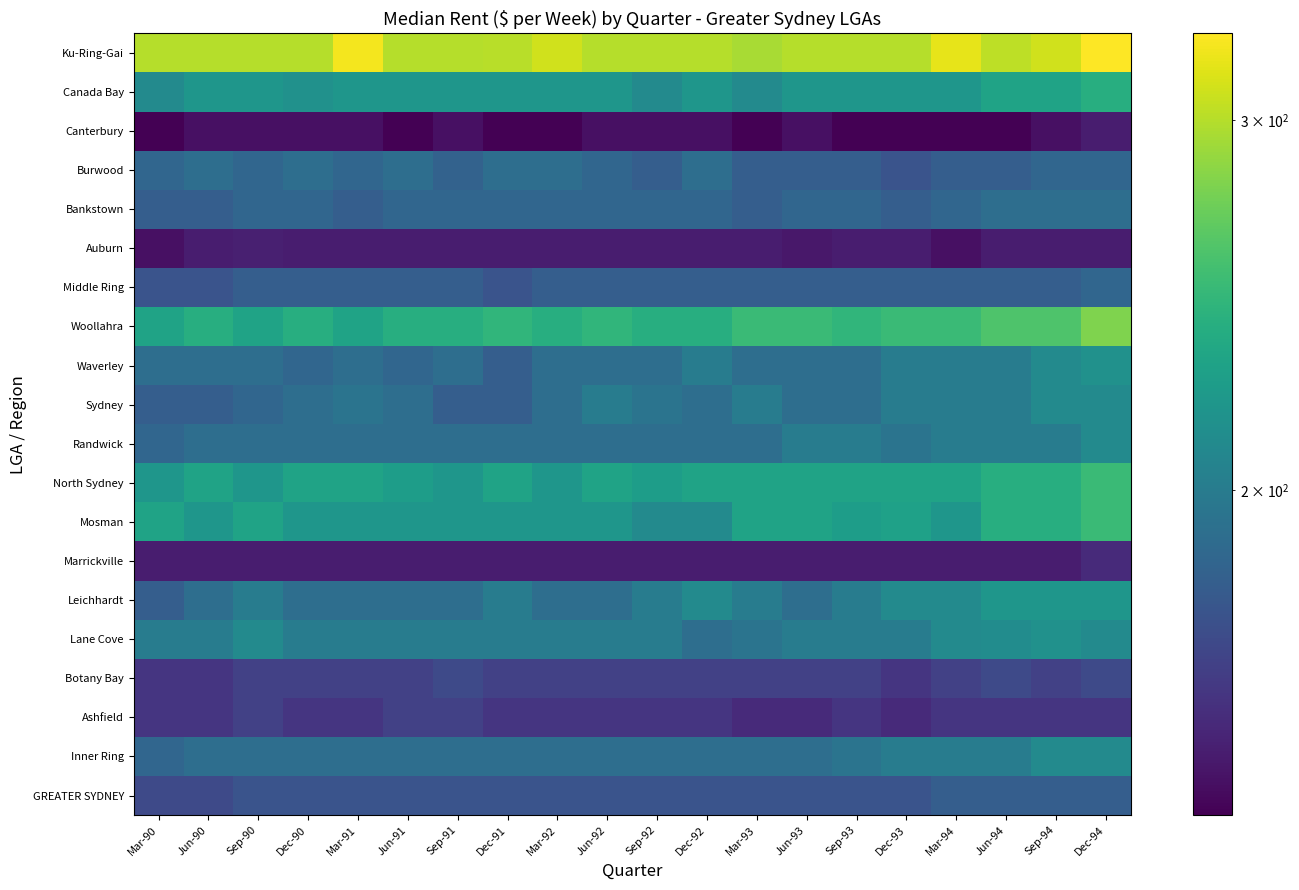

Reading left to right, transcribe all the data shown in this chart.

GREATER SYDNEY: Mar-90=170	Jun-90=170	Sep-90=175	Dec-90=175	Mar-91=175	Jun-91=175	Sep-91=175	Dec-91=175	Mar-92=175	Jun-92=175	Sep-92=175	Dec-92=175	Mar-93=175	Jun-93=175	Sep-93=175	Dec-93=175	Mar-94=180	Jun-94=180	Sep-94=180	Dec-94=180
Inner Ring: Mar-90=185	Jun-90=190	Sep-90=190	Dec-90=190	Mar-91=190	Jun-91=190	Sep-91=190	Dec-91=190	Mar-92=190	Jun-92=190	Sep-92=190	Dec-92=190	Mar-93=190	Jun-93=190	Sep-93=195	Dec-93=200	Mar-94=200	Jun-94=200	Sep-94=210	Dec-94=210
Ashfield: Mar-90=160	Jun-90=160	Sep-90=165	Dec-90=160	Mar-91=160	Jun-91=165	Sep-91=165	Dec-91=160	Mar-92=160	Jun-92=160	Sep-92=160	Dec-92=160	Mar-93=155	Jun-93=155	Sep-93=160	Dec-93=155	Mar-94=160	Jun-94=160	Sep-94=160	Dec-94=160
Botany Bay: Mar-90=160	Jun-90=160	Sep-90=165	Dec-90=165	Mar-91=165	Jun-91=165	Sep-91=170	Dec-91=165	Mar-92=165	Jun-92=165	Sep-92=165	Dec-92=165	Mar-93=165	Jun-93=165	Sep-93=165	Dec-93=160	Mar-94=165	Jun-94=170	Sep-94=165	Dec-94=170
Lane Cove: Mar-90=200	Jun-90=200	Sep-90=210	Dec-90=200	Mar-91=200	Jun-91=200	Sep-91=200	Dec-91=200	Mar-92=200	Jun-92=200	Sep-92=200	Dec-92=190	Mar-93=195	Jun-93=200	Sep-93=200	Dec-93=200	Mar-94=210	Jun-94=212	Sep-94=215	Dec-94=210
Leichhardt: Mar-90=180	Jun-90=190	Sep-90=200	Dec-90=190	Mar-91=190	Jun-91=190	Sep-91=190	Dec-91=200	Mar-92=190	Jun-92=190	Sep-92=200	Dec-92=210	Mar-93=200	Jun-93=190	Sep-93=200	Dec-93=210	Mar-94=210	Jun-94=220	Sep-94=220	Dec-94=220
Marrickville: Mar-90=150	Jun-90=150	Sep-90=150	Dec-90=150	Mar-91=150	Jun-91=150	Sep-91=150	Dec-91=150	Mar-92=150	Jun-92=150	Sep-92=150	Dec-92=150	Mar-93=150	Jun-93=150	Sep-93=150	Dec-93=150	Mar-94=150	Jun-94=150	Sep-94=150	Dec-94=155
Mosman: Mar-90=230	Jun-90=220	Sep-90=230	Dec-90=220	Mar-91=220	Jun-91=220	Sep-91=220	Dec-91=220	Mar-92=220	Jun-92=220	Sep-92=210	Dec-92=210	Mar-93=230	Jun-93=230	Sep-93=225	Dec-93=228	Mar-94=220	Jun-94=240	Sep-94=240	Dec-94=250
North Sydney: Mar-90=220	Jun-90=230	Sep-90=220	Dec-90=230	Mar-91=230	Jun-91=225	Sep-91=220	Dec-91=230	Mar-92=220	Jun-92=230	Sep-92=225	Dec-92=230	Mar-93=230	Jun-93=230	Sep-93=230	Dec-93=230	Mar-94=230	Jun-94=240	Sep-94=240	Dec-94=250
Randwick: Mar-90=185	Jun-90=190	Sep-90=190	Dec-90=190	Mar-91=190	Jun-91=190	Sep-91=190	Dec-91=190	Mar-92=190	Jun-92=190	Sep-92=190	Dec-92=190	Mar-93=190	Jun-93=200	Sep-93=200	Dec-93=195	Mar-94=200	Jun-94=200	Sep-94=200	Dec-94=210
Sydney: Mar-90=180	Jun-90=180	Sep-90=185	Dec-90=190	Mar-91=195	Jun-91=190	Sep-91=180	Dec-91=180	Mar-92=190	Jun-92=200	Sep-92=195	Dec-92=190	Mar-93=200	Jun-93=190	Sep-93=190	Dec-93=200	Mar-94=200	Jun-94=200	Sep-94=210	Dec-94=210
Waverley: Mar-90=190	Jun-90=190	Sep-90=190	Dec-90=185	Mar-91=190	Jun-91=185	Sep-91=190	Dec-91=180	Mar-92=190	Jun-92=190	Sep-92=190	Dec-92=200	Mar-93=190	Jun-93=190	Sep-93=190	Dec-93=200	Mar-94=200	Jun-94=200	Sep-94=210	Dec-94=215
Woollahra: Mar-90=230	Jun-90=240	Sep-90=230	Dec-90=240	Mar-91=230	Jun-91=240	Sep-91=240	Dec-91=245	Mar-92=240	Jun-92=245	Sep-92=240	Dec-92=240	Mar-93=250	Jun-93=250	Sep-93=245	Dec-93=250	Mar-94=250	Jun-94=260	Sep-94=260	Dec-94=280
Middle Ring: Mar-90=175	Jun-90=175	Sep-90=180	Dec-90=180	Mar-91=180	Jun-91=180	Sep-91=180	Dec-91=175	Mar-92=180	Jun-92=180	Sep-92=180	Dec-92=180	Mar-93=180	Jun-93=180	Sep-93=180	Dec-93=180	Mar-94=180	Jun-94=180	Sep-94=180	Dec-94=185
Auburn: Mar-90=145	Jun-90=150	Sep-90=151	Dec-90=150	Mar-91=150	Jun-91=150	Sep-91=150	Dec-91=150	Mar-92=150	Jun-92=150	Sep-92=150	Dec-92=150	Mar-93=150	Jun-93=148	Sep-93=150	Dec-93=150	Mar-94=145	Jun-94=150	Sep-94=150	Dec-94=150
Bankstown: Mar-90=180	Jun-90=180	Sep-90=185	Dec-90=185	Mar-91=180	Jun-91=185	Sep-91=185	Dec-91=185	Mar-92=185	Jun-92=185	Sep-92=185	Dec-92=185	Mar-93=180	Jun-93=185	Sep-93=185	Dec-93=180	Mar-94=185	Jun-94=190	Sep-94=190	Dec-94=190
Burwood: Mar-90=185	Jun-90=190	Sep-90=185	Dec-90=190	Mar-91=185	Jun-91=190	Sep-91=183	Dec-91=190	Mar-92=190	Jun-92=185	Sep-92=180	Dec-92=190	Mar-93=180	Jun-93=180	Sep-93=180	Dec-93=175	Mar-94=180	Jun-94=180	Sep-94=185	Dec-94=185
Canterbury: Mar-90=140	Jun-90=145	Sep-90=145	Dec-90=145	Mar-91=145	Jun-91=140	Sep-91=145	Dec-91=140	Mar-92=140	Jun-92=145	Sep-92=145	Dec-92=145	Mar-93=140	Jun-93=145	Sep-93=140	Dec-93=140	Mar-94=140	Jun-94=140	Sep-94=145	Dec-94=150
Canada Bay: Mar-90=210	Jun-90=220	Sep-90=220	Dec-90=215	Mar-91=220	Jun-91=220	Sep-91=220	Dec-91=220	Mar-92=220	Jun-92=220	Sep-92=210	Dec-92=220	Mar-93=210	Jun-93=220	Sep-93=220	Dec-93=220	Mar-94=220	Jun-94=230	Sep-94=230	Dec-94=240
Ku-Ring-Gai: Mar-90=300	Jun-90=300	Sep-90=300	Dec-90=300	Mar-91=325	Jun-91=300	Sep-91=300	Dec-91=301	Mar-92=310	Jun-92=300	Sep-92=300	Dec-92=300	Mar-93=295	Jun-93=300	Sep-93=300	Dec-93=300	Mar-94=320	Jun-94=303	Sep-94=310	Dec-94=330